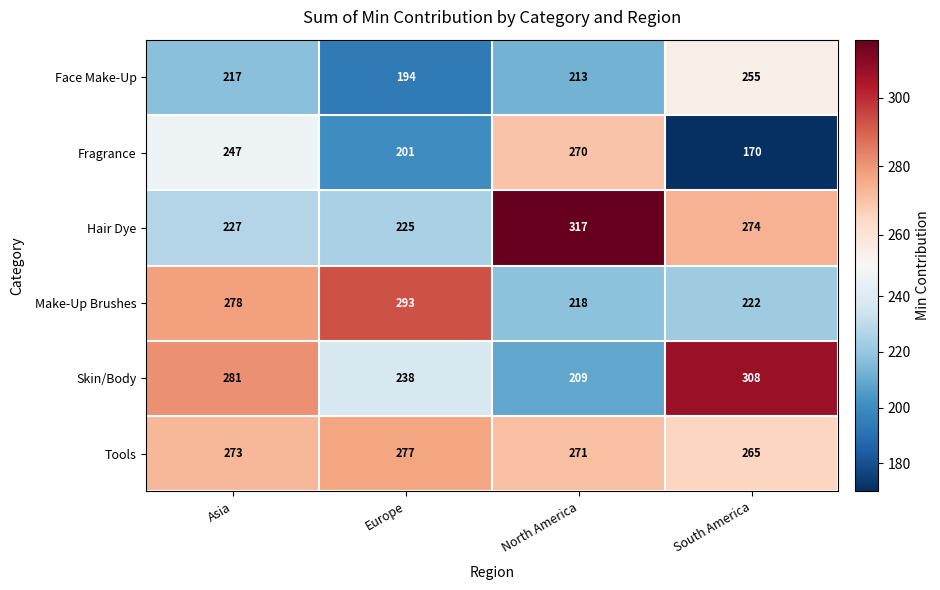

At which label is Make-Up Brushes closest to 255?

Asia